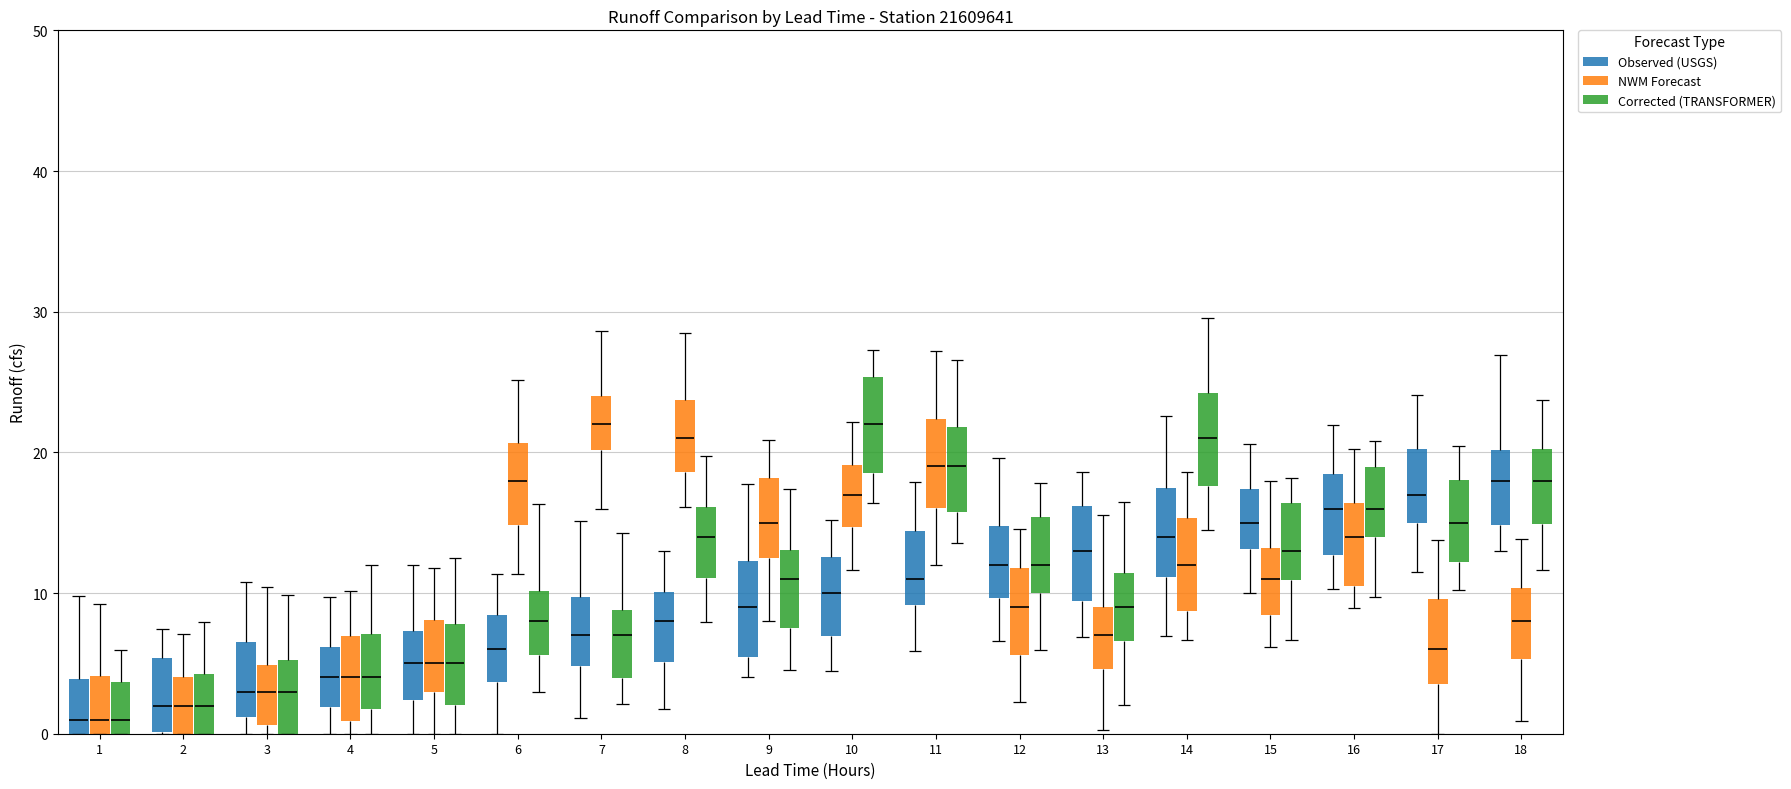

How many groups of bars are there?

18